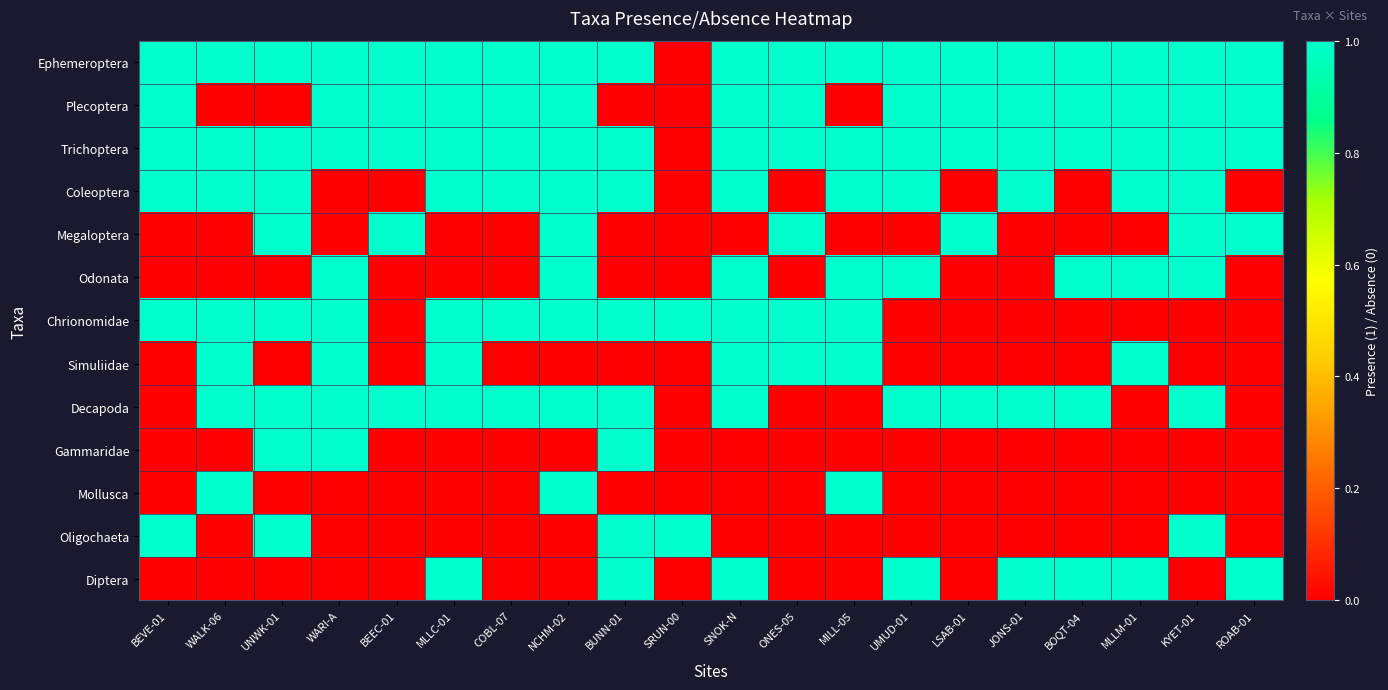

Reading left to right, extract all data points from this chart.

Ephemeroptera: BEVE-01=1	WALK-06=1	UNWK-01=1	WARI-A=1	BEEC-01=1	MLLC-01=1	COBL-07=1	NCHM-02=1	BUNN-01=1	SRUN-00=0	SNOK-N=1	ONES-05=1	MILL-05=1	UMUD-01=1	LSAB-01=1	JONS-01=1	BOQT-04=1	MLLM-01=1	KYET-01=1	ROAB-01=1
Plecoptera: BEVE-01=1	WALK-06=0	UNWK-01=0	WARI-A=1	BEEC-01=1	MLLC-01=1	COBL-07=1	NCHM-02=1	BUNN-01=0	SRUN-00=0	SNOK-N=1	ONES-05=1	MILL-05=0	UMUD-01=1	LSAB-01=1	JONS-01=1	BOQT-04=1	MLLM-01=1	KYET-01=1	ROAB-01=1
Trichoptera: BEVE-01=1	WALK-06=1	UNWK-01=1	WARI-A=1	BEEC-01=1	MLLC-01=1	COBL-07=1	NCHM-02=1	BUNN-01=1	SRUN-00=0	SNOK-N=1	ONES-05=1	MILL-05=1	UMUD-01=1	LSAB-01=1	JONS-01=1	BOQT-04=1	MLLM-01=1	KYET-01=1	ROAB-01=1
Coleoptera: BEVE-01=1	WALK-06=1	UNWK-01=1	WARI-A=0	BEEC-01=0	MLLC-01=1	COBL-07=1	NCHM-02=1	BUNN-01=1	SRUN-00=0	SNOK-N=1	ONES-05=0	MILL-05=1	UMUD-01=1	LSAB-01=0	JONS-01=1	BOQT-04=0	MLLM-01=1	KYET-01=1	ROAB-01=0
Megaloptera: BEVE-01=0	WALK-06=0	UNWK-01=1	WARI-A=0	BEEC-01=1	MLLC-01=0	COBL-07=0	NCHM-02=1	BUNN-01=0	SRUN-00=0	SNOK-N=0	ONES-05=1	MILL-05=0	UMUD-01=0	LSAB-01=1	JONS-01=0	BOQT-04=0	MLLM-01=0	KYET-01=1	ROAB-01=1
Odonata: BEVE-01=0	WALK-06=0	UNWK-01=0	WARI-A=1	BEEC-01=0	MLLC-01=0	COBL-07=0	NCHM-02=1	BUNN-01=0	SRUN-00=0	SNOK-N=1	ONES-05=0	MILL-05=1	UMUD-01=1	LSAB-01=0	JONS-01=0	BOQT-04=1	MLLM-01=1	KYET-01=1	ROAB-01=0
Chrionomidae: BEVE-01=1	WALK-06=1	UNWK-01=1	WARI-A=1	BEEC-01=0	MLLC-01=1	COBL-07=1	NCHM-02=1	BUNN-01=1	SRUN-00=1	SNOK-N=1	ONES-05=1	MILL-05=1	UMUD-01=0	LSAB-01=0	JONS-01=0	BOQT-04=0	MLLM-01=0	KYET-01=0	ROAB-01=0
Simuliidae: BEVE-01=0	WALK-06=1	UNWK-01=0	WARI-A=1	BEEC-01=0	MLLC-01=1	COBL-07=0	NCHM-02=0	BUNN-01=0	SRUN-00=0	SNOK-N=1	ONES-05=1	MILL-05=1	UMUD-01=0	LSAB-01=0	JONS-01=0	BOQT-04=0	MLLM-01=1	KYET-01=0	ROAB-01=0
Decapoda: BEVE-01=0	WALK-06=1	UNWK-01=1	WARI-A=1	BEEC-01=1	MLLC-01=1	COBL-07=1	NCHM-02=1	BUNN-01=1	SRUN-00=0	SNOK-N=1	ONES-05=0	MILL-05=0	UMUD-01=1	LSAB-01=1	JONS-01=1	BOQT-04=1	MLLM-01=0	KYET-01=1	ROAB-01=0
Gammaridae: BEVE-01=0	WALK-06=0	UNWK-01=1	WARI-A=1	BEEC-01=0	MLLC-01=0	COBL-07=0	NCHM-02=0	BUNN-01=1	SRUN-00=0	SNOK-N=0	ONES-05=0	MILL-05=0	UMUD-01=0	LSAB-01=0	JONS-01=0	BOQT-04=0	MLLM-01=0	KYET-01=0	ROAB-01=0
Mollusca: BEVE-01=0	WALK-06=1	UNWK-01=0	WARI-A=0	BEEC-01=0	MLLC-01=0	COBL-07=0	NCHM-02=1	BUNN-01=0	SRUN-00=0	SNOK-N=0	ONES-05=0	MILL-05=1	UMUD-01=0	LSAB-01=0	JONS-01=0	BOQT-04=0	MLLM-01=0	KYET-01=0	ROAB-01=0
Oligochaeta: BEVE-01=1	WALK-06=0	UNWK-01=1	WARI-A=0	BEEC-01=0	MLLC-01=0	COBL-07=0	NCHM-02=0	BUNN-01=1	SRUN-00=1	SNOK-N=0	ONES-05=0	MILL-05=0	UMUD-01=0	LSAB-01=0	JONS-01=0	BOQT-04=0	MLLM-01=0	KYET-01=1	ROAB-01=0
Diptera: BEVE-01=0	WALK-06=0	UNWK-01=0	WARI-A=0	BEEC-01=0	MLLC-01=1	COBL-07=0	NCHM-02=0	BUNN-01=1	SRUN-00=0	SNOK-N=1	ONES-05=0	MILL-05=0	UMUD-01=1	LSAB-01=0	JONS-01=1	BOQT-04=1	MLLM-01=1	KYET-01=0	ROAB-01=1